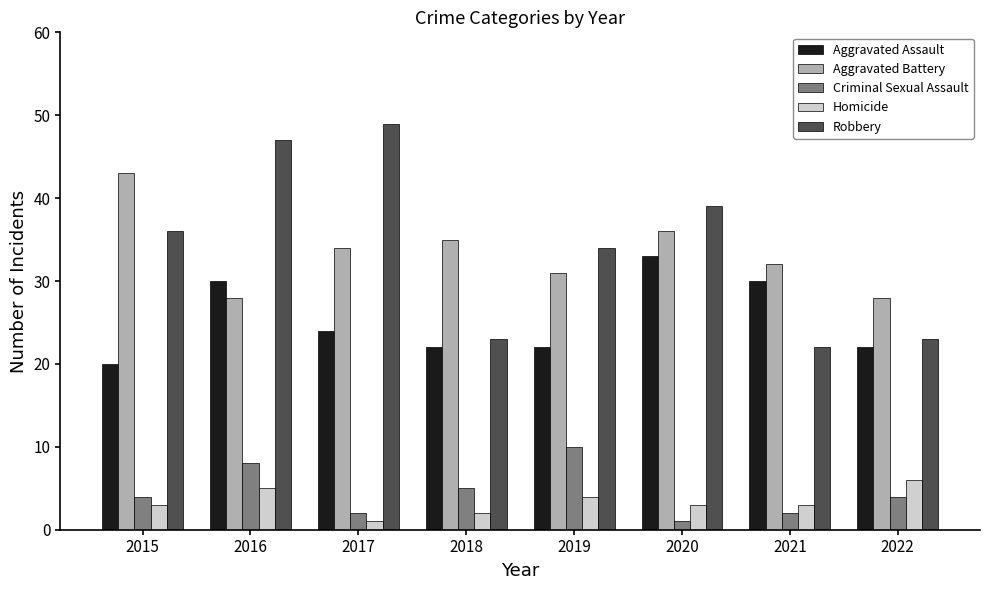

List the series in order of their peak value, highest first.

Robbery, Aggravated Battery, Aggravated Assault, Criminal Sexual Assault, Homicide